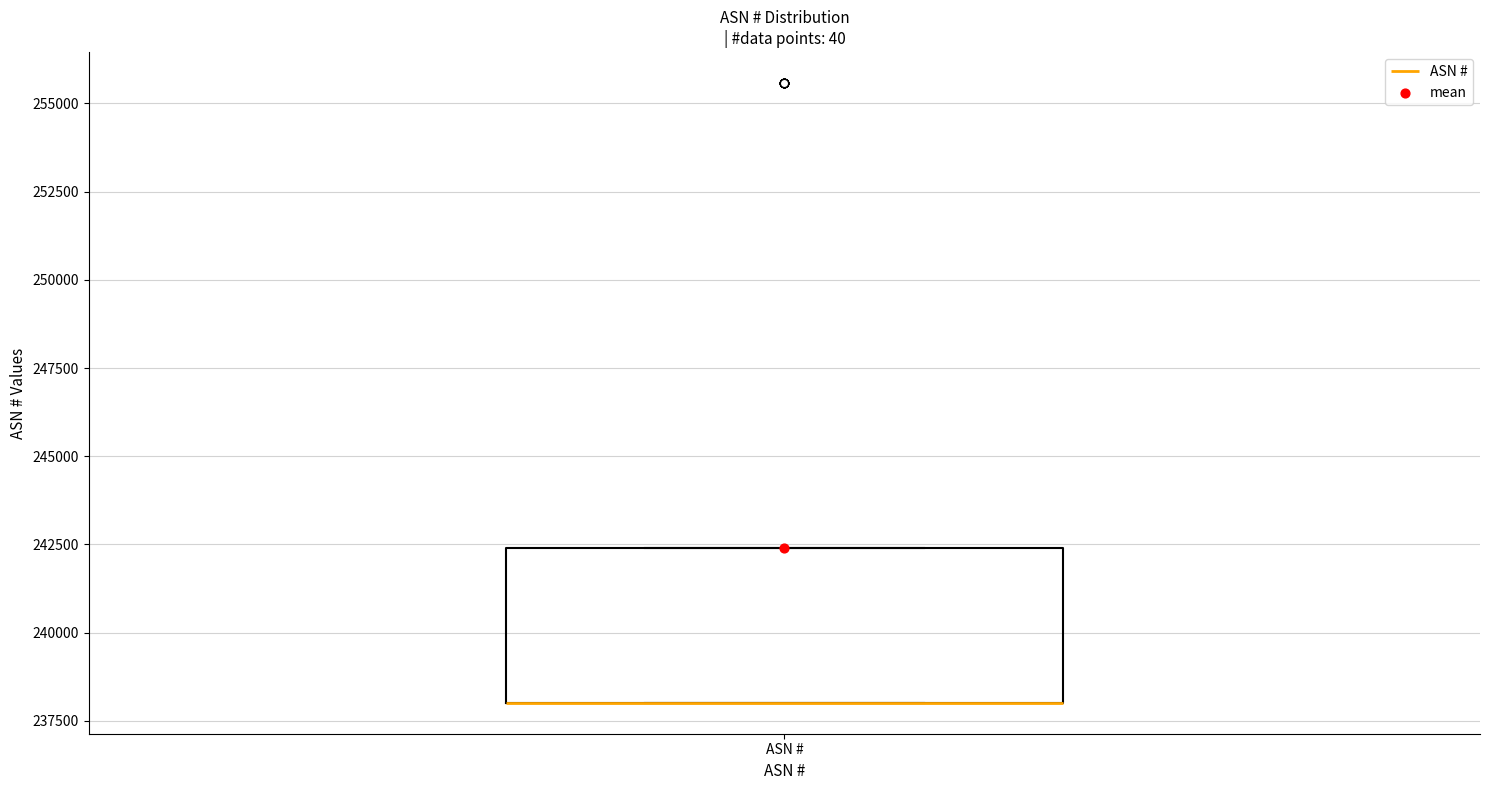

Where is the upper edge of the box for ASN # on the y-axis? The values are not printed on the chart, so give them approximately, as read against the axis.

242500